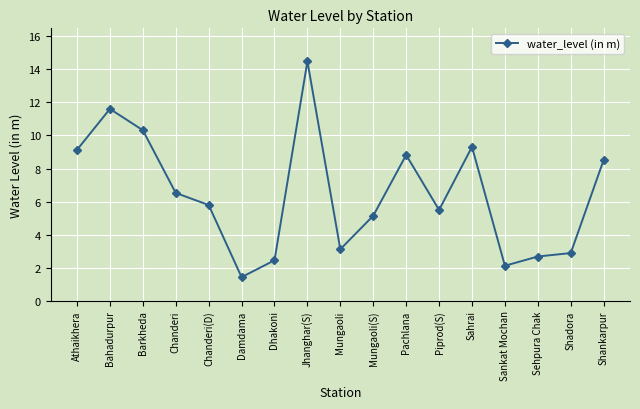

How many lines are shown in the chart?

1